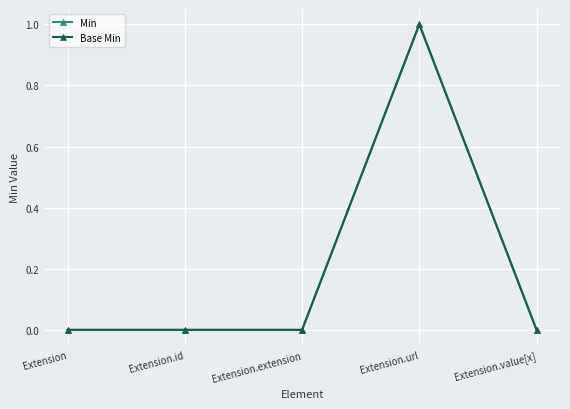

What is the difference between the Min values at Extension.url and Extension?

1